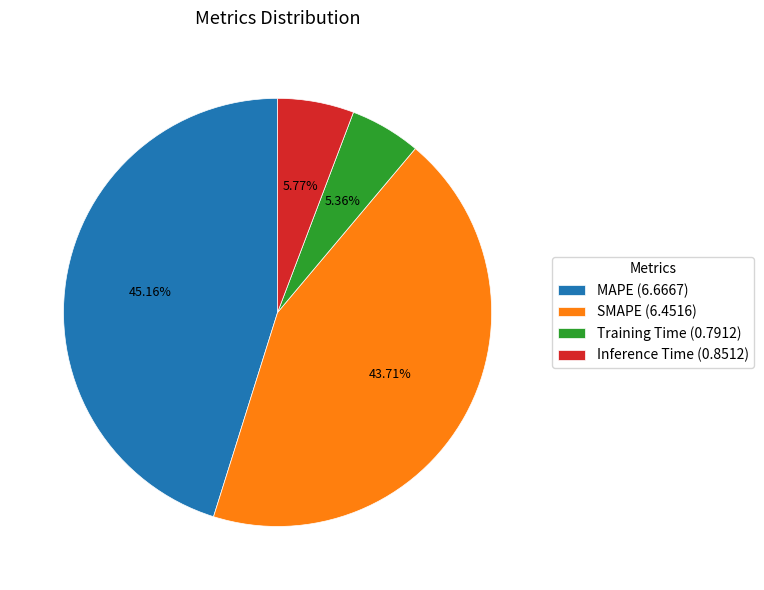

What percentage is the MAPE slice, to the nearest percent?

45%